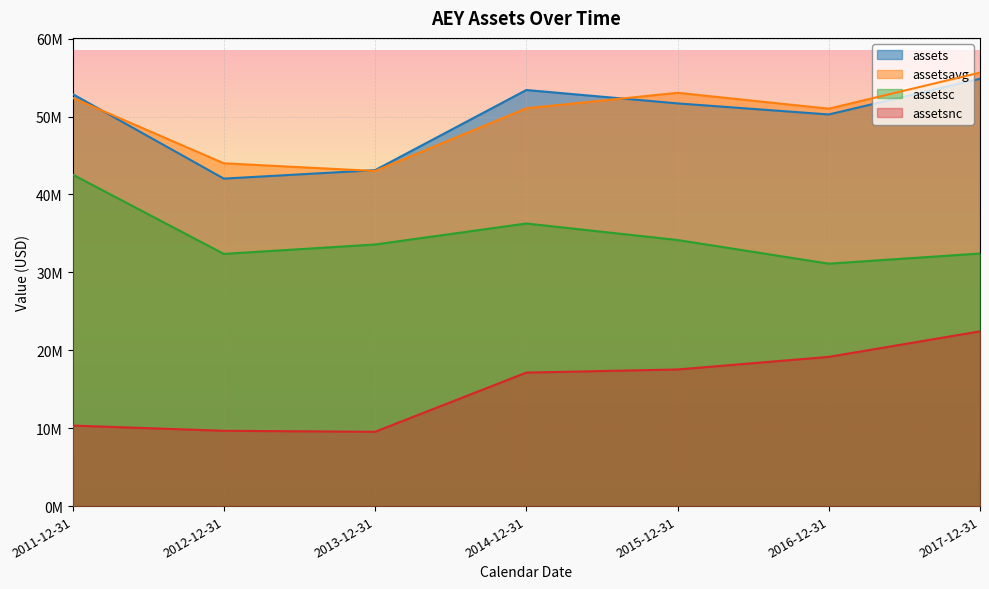

At which category is the sum across all series the highest?

2017-12-31